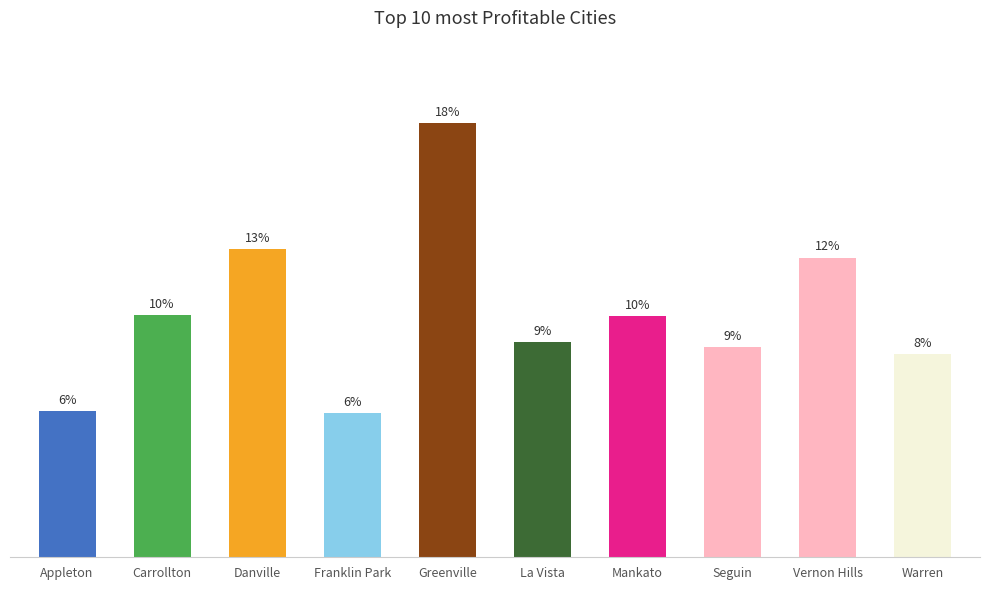

Are the bars horizontal?

No